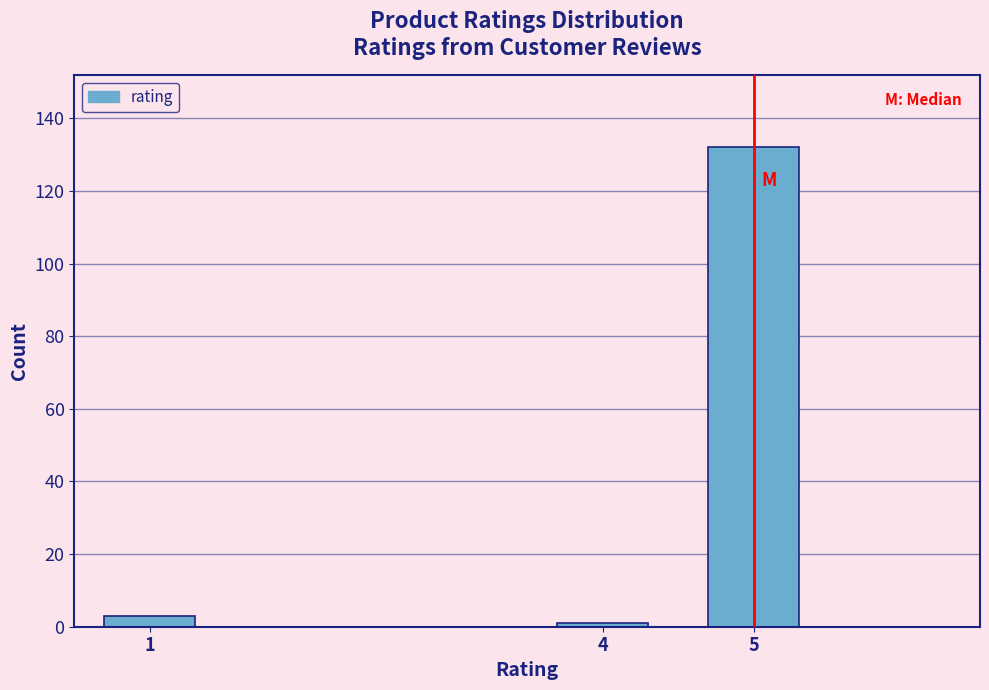

Reading left to right, transcribe all the data shown in this chart.

1=3	4=1	5=132